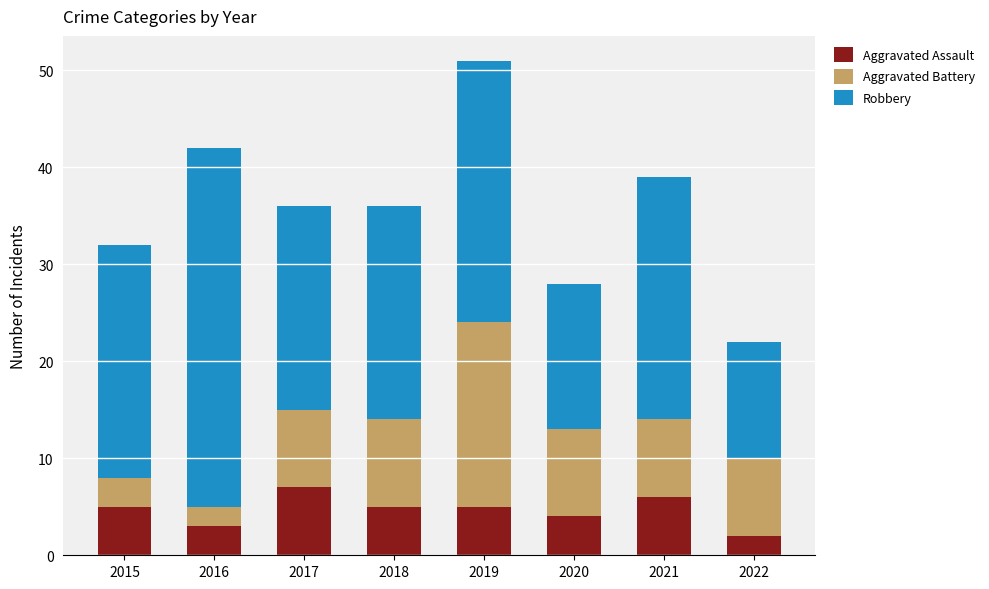

What is the difference between the Aggravated Assault values at 2022 and 2017?

5